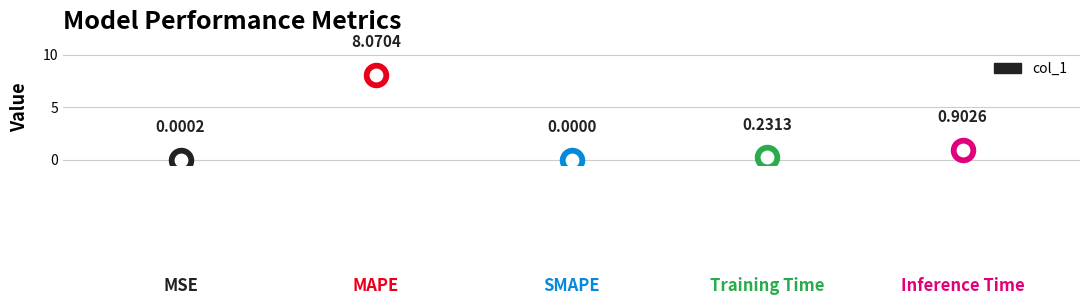

What is the change in value from Training Time to Inference Time?

+0.7